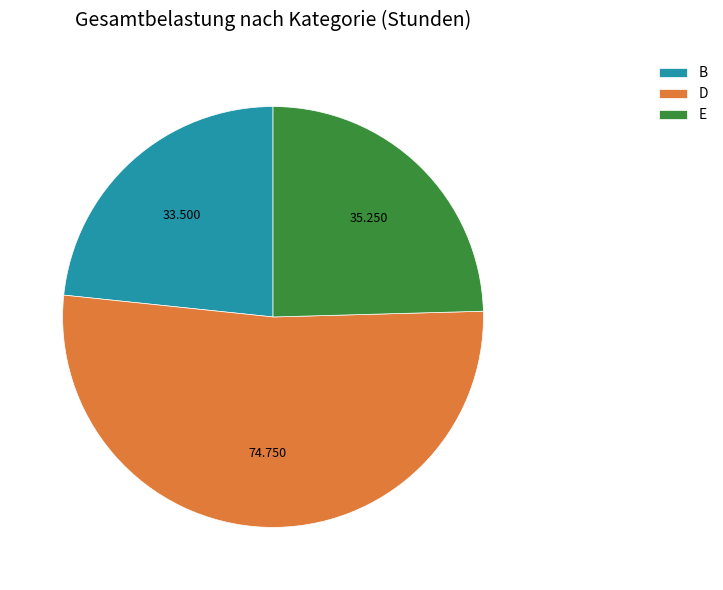

Count the number of slices in the pie.

3